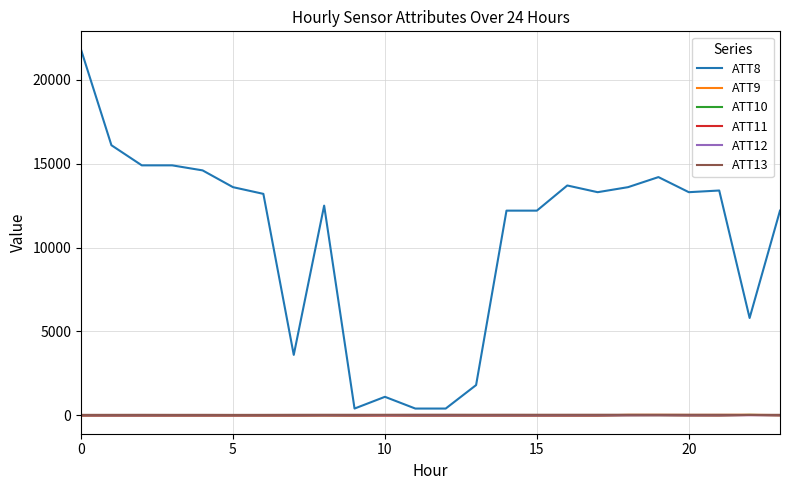

At how many categories does at least one series exceed 12344?

14